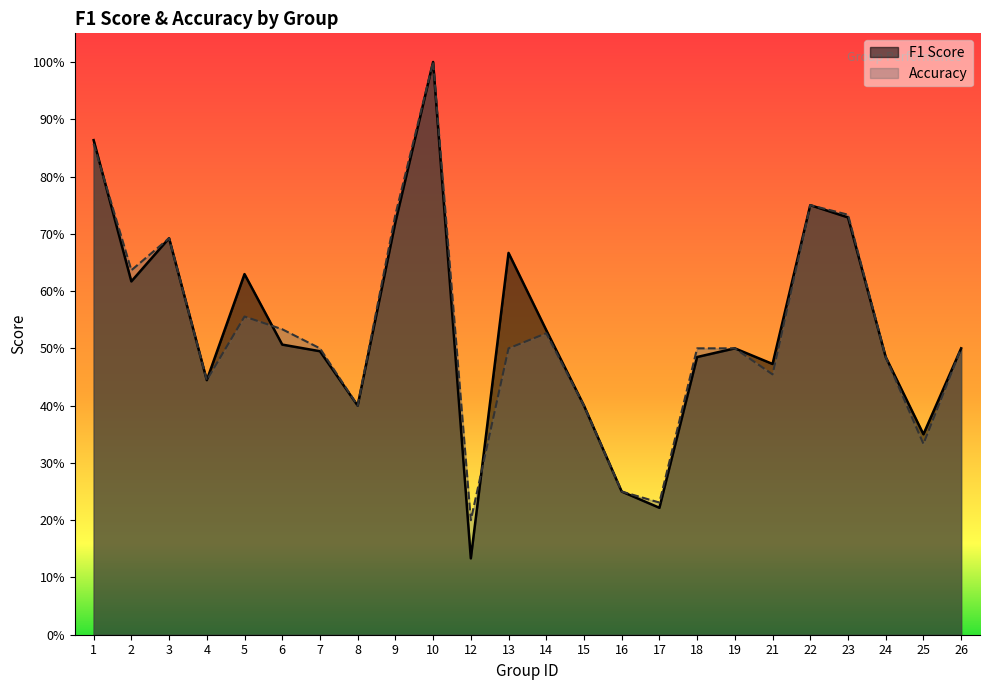

Which label corresponds to the largest value in the chart?

10